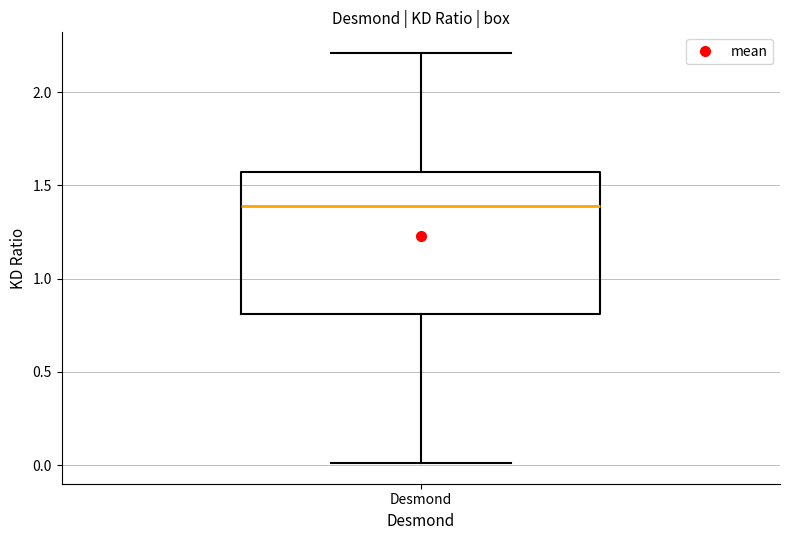

Transcribe this box plot: give where the median line is, the range the box spans, and where the two whiskers end, as read against the y-axis. The values are not printed on the chart, so give them approximately, as read against the axis.

median 1.40, box 0.80 to 1.55, whiskers 0.00 to 2.20